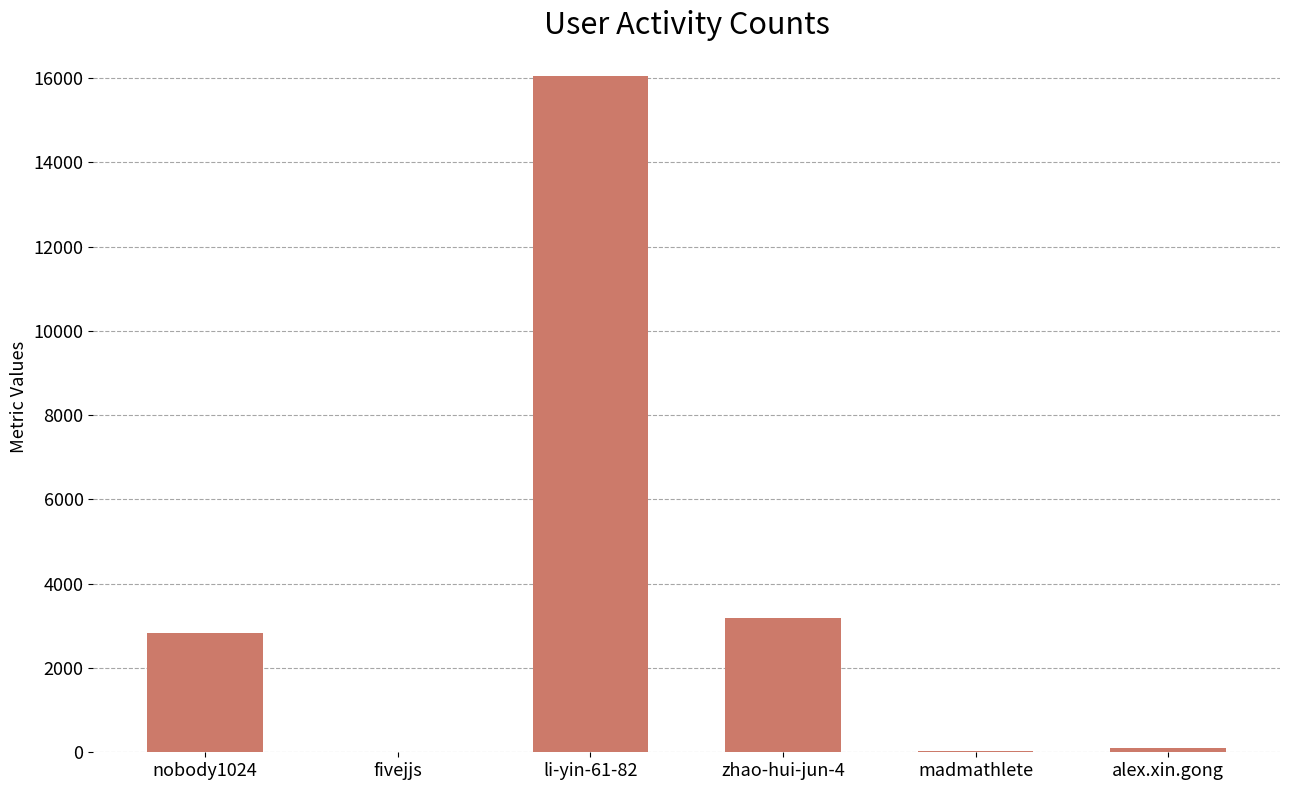

Between li-yin-61-82 and fivejjs, which is larger?

li-yin-61-82